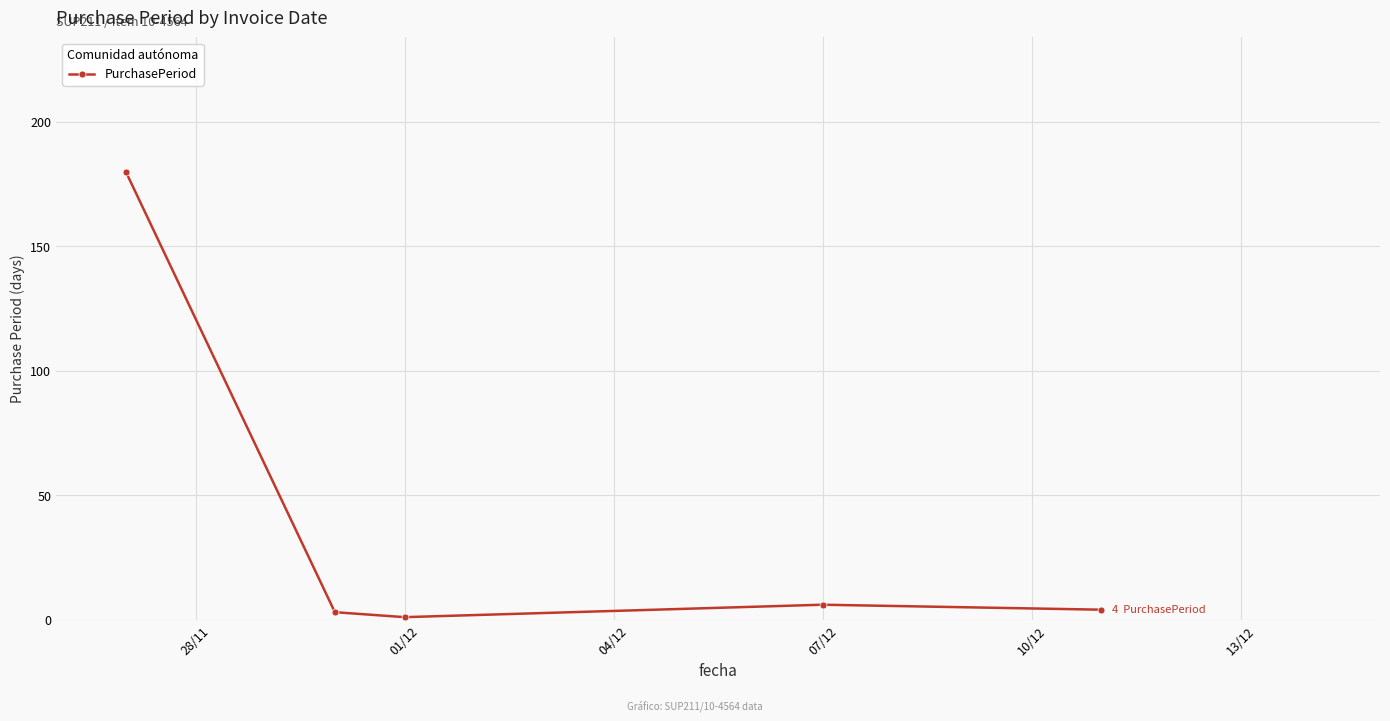

What is the maximum value shown in the chart?

180